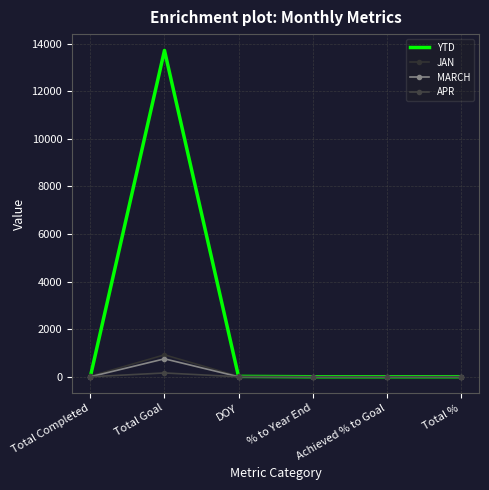

Does the chart have visible grid lines?

Yes